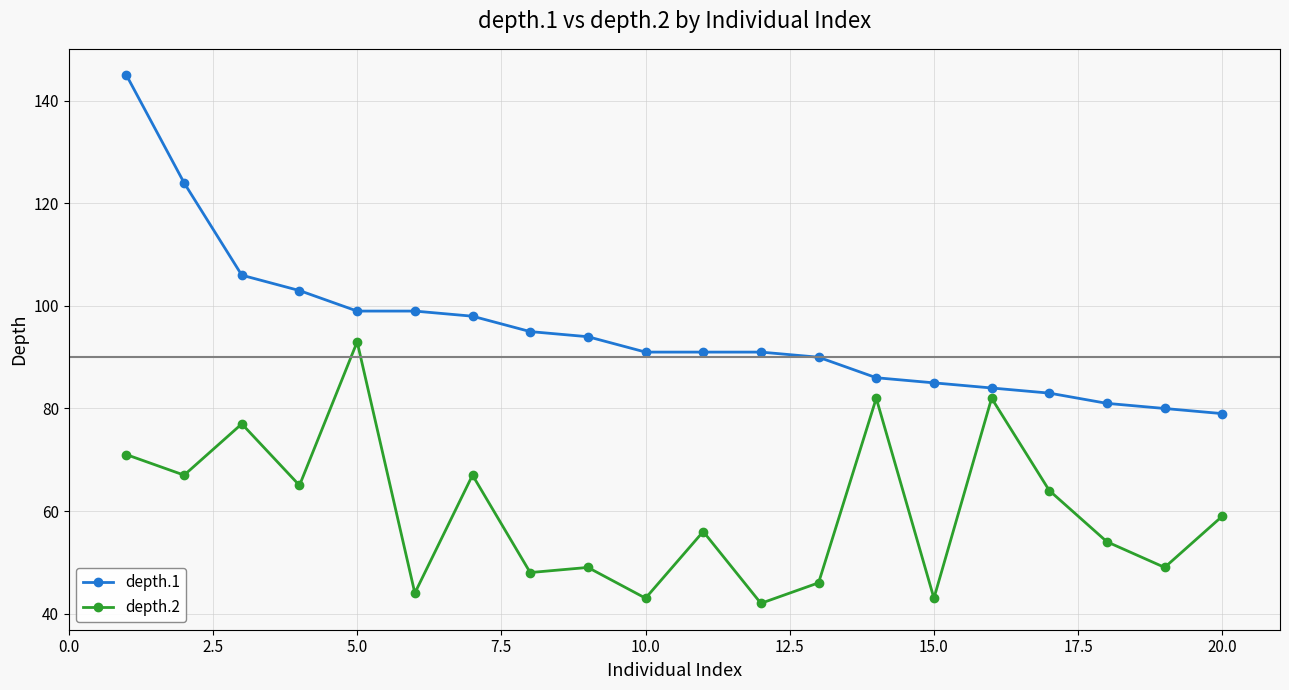

List the series in order of their overall mean, lowest first.

depth.2, depth.1